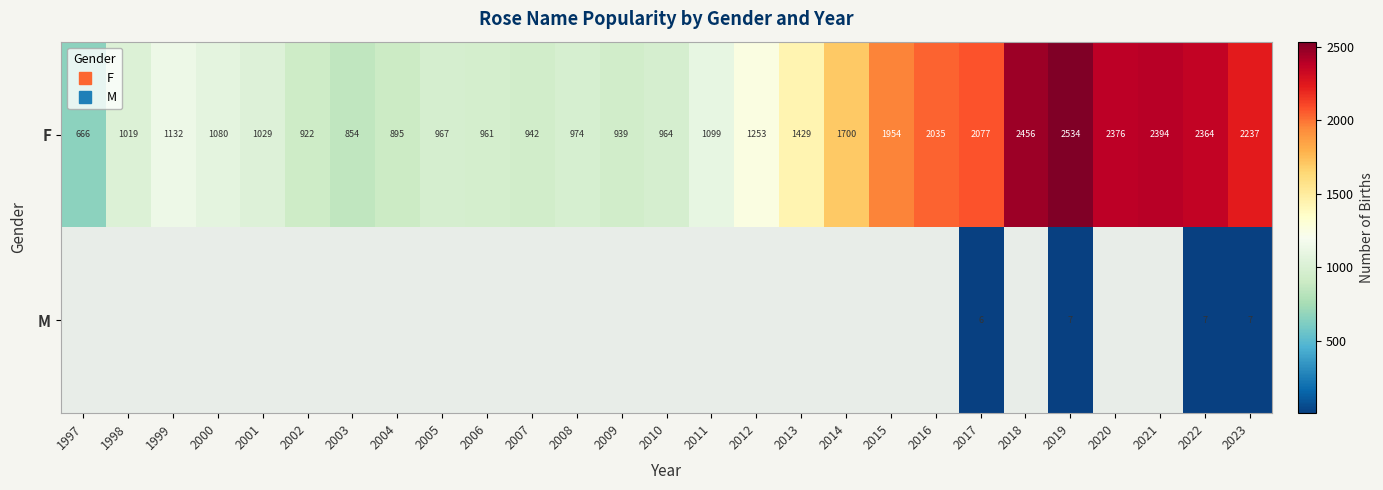

At which label does F first exceed 1099?

1999